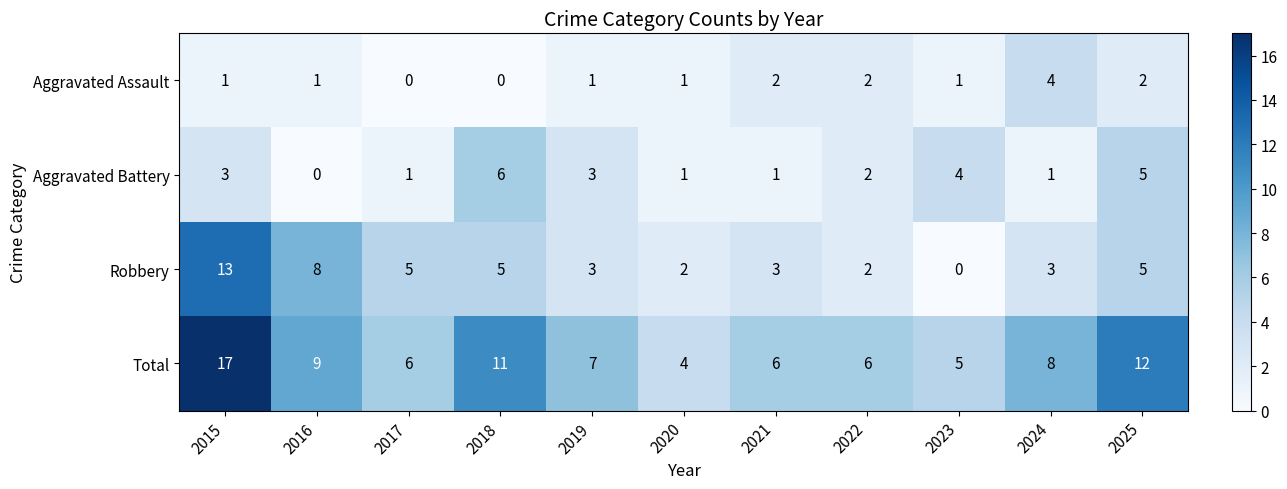

Which category has the highest value across all series?

2015